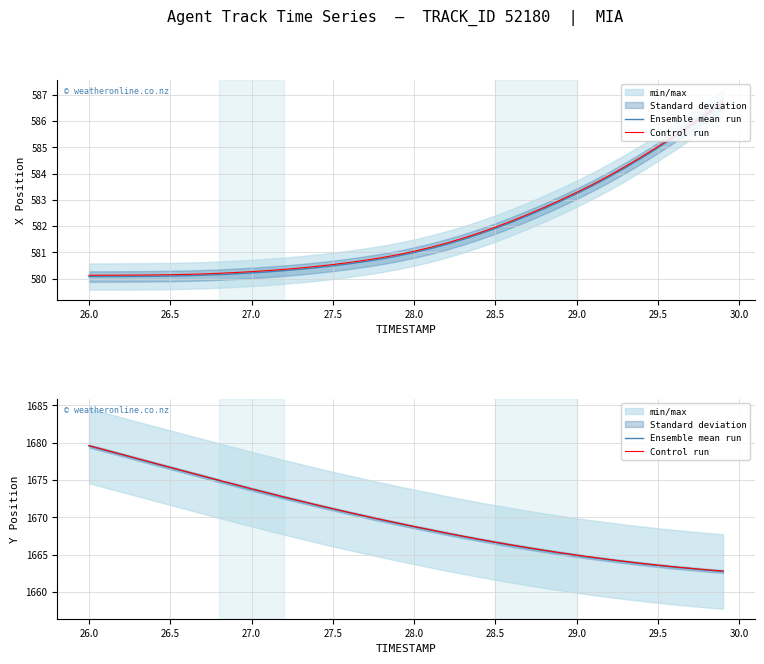

What is the lowest value of the Control run series?

1662.8